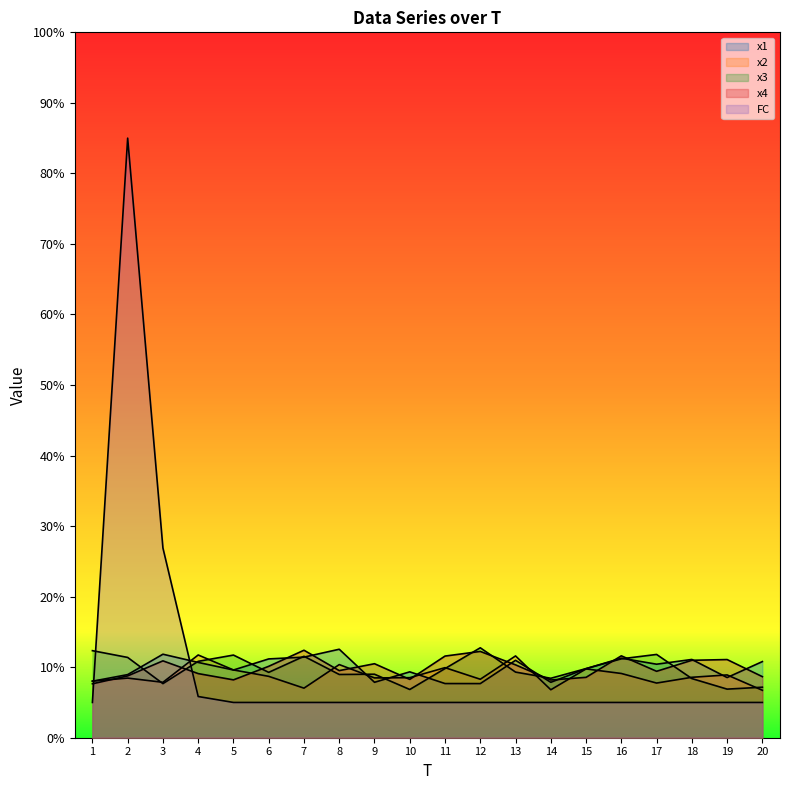

What are all the series names shown in the legend?

x1, x2, x3, x4, FC